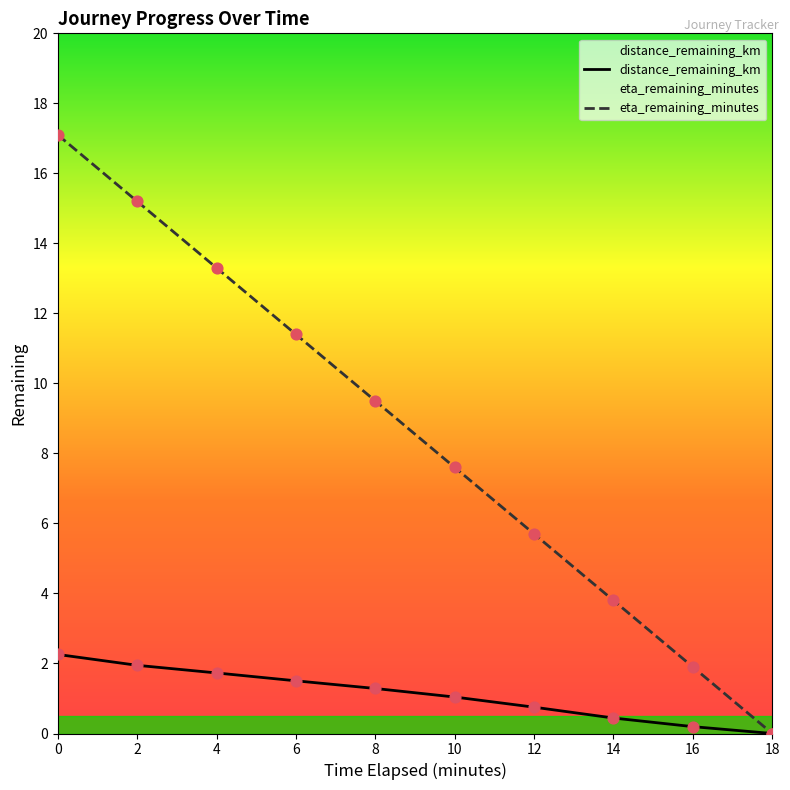

Which series contains the highest Y value?

eta_remaining_minutes